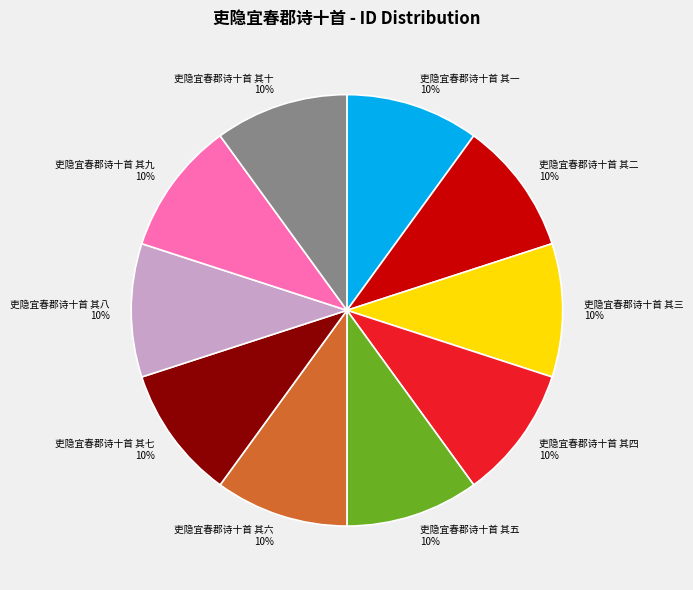

True or false: 吏隐宜春郡诗十首 其九 accounts for 1% of the total.

False